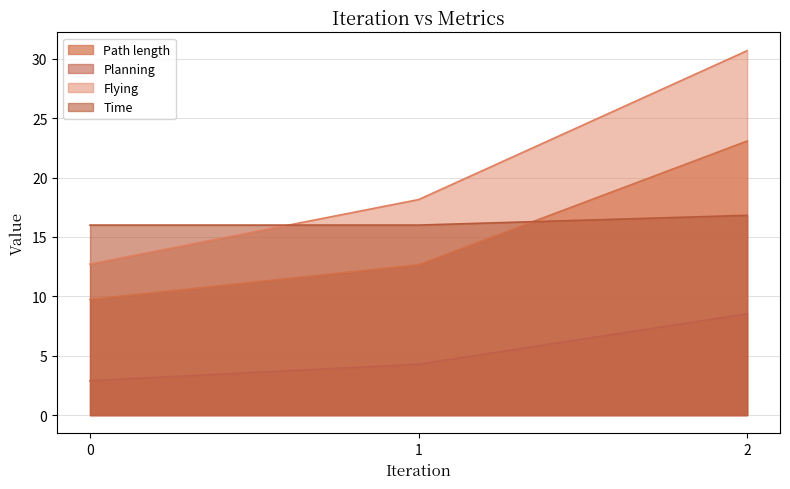

What is the spread (max minus min) of values at 0?

13.1